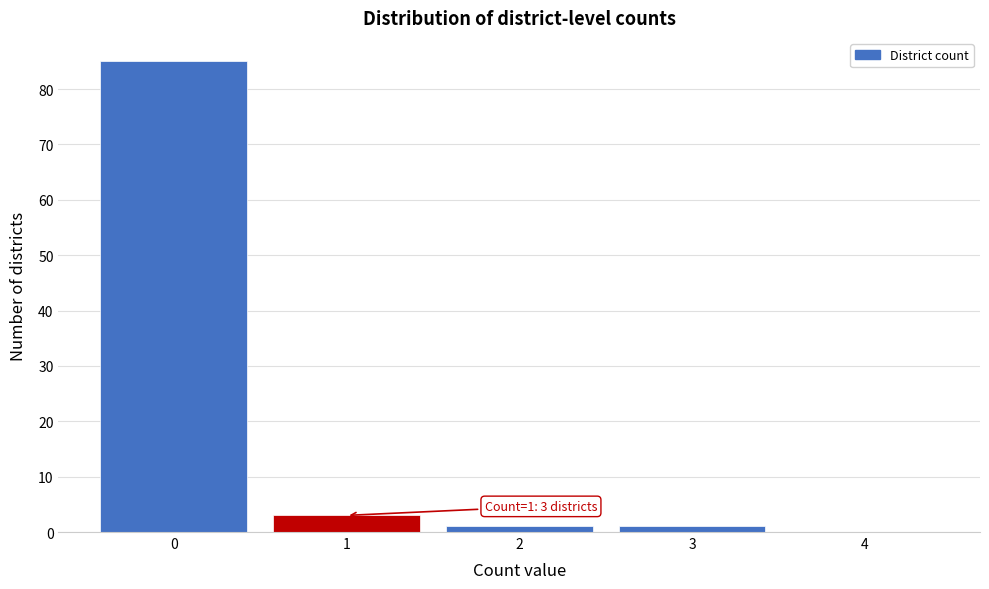

Reading left to right, extract all data points from this chart.

0=85	1=3	2=1	3=1	4=0